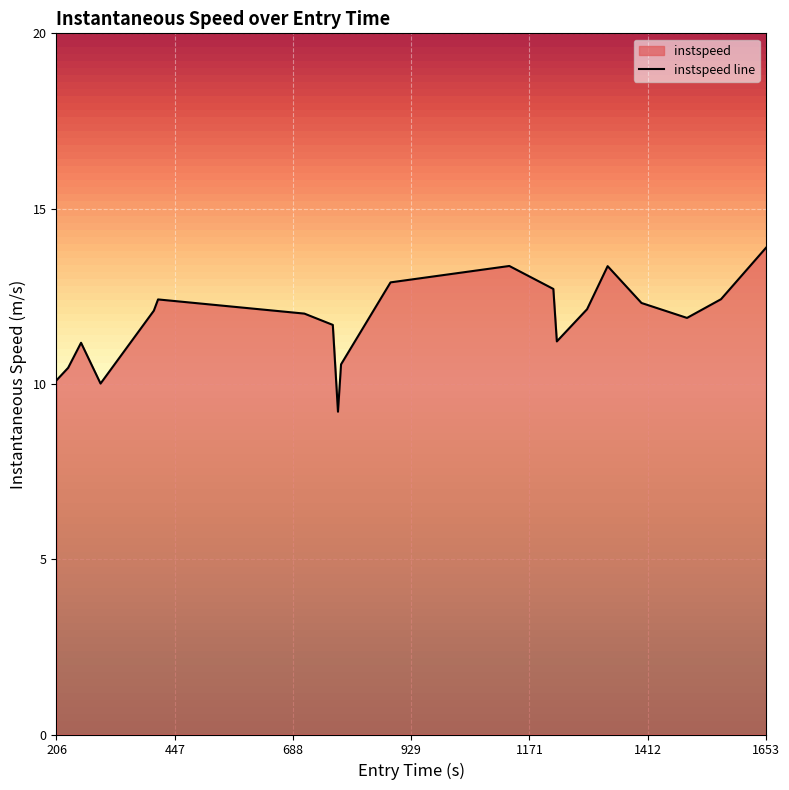

What is the maximum value shown in the chart?

13.9